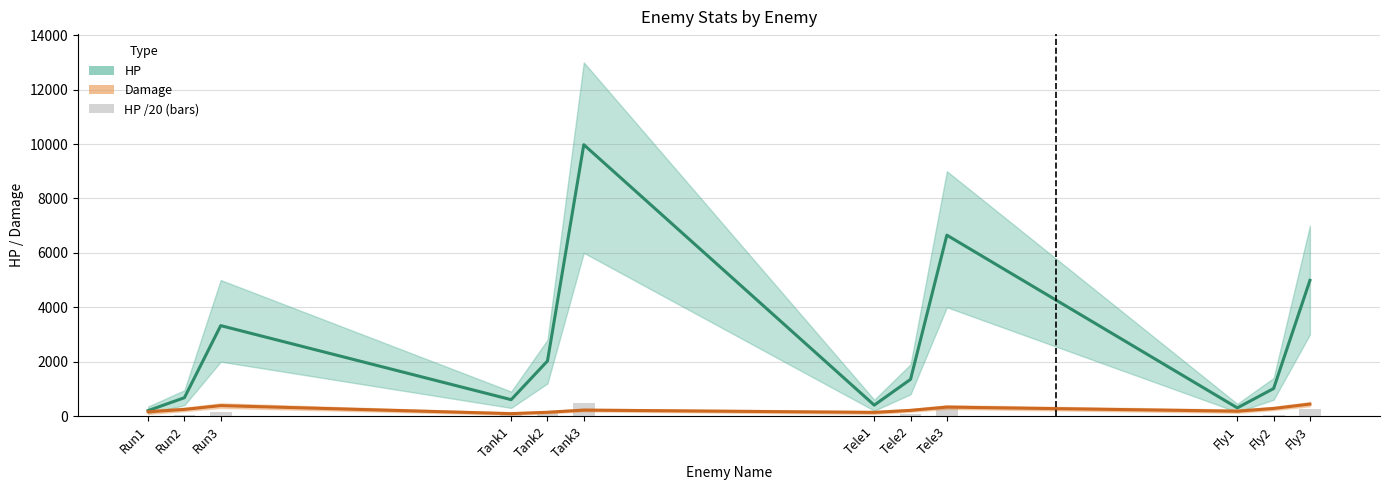

What is the sum of the Damage values at Tank1 and Tank2?

230.0